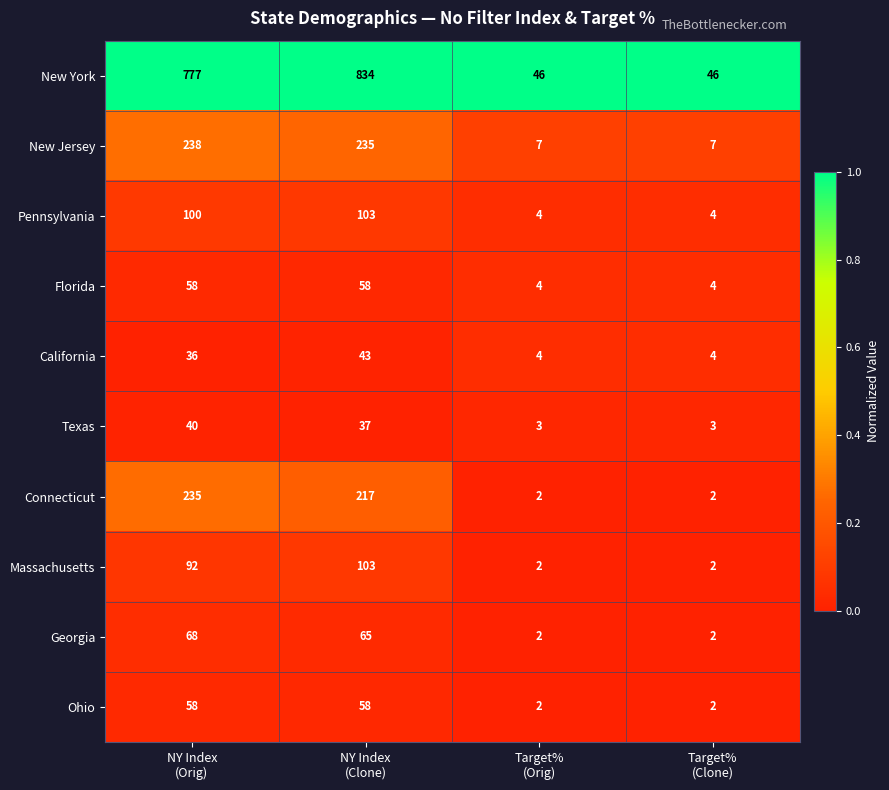

At which category is the sum across all series the highest?

NY Index
(Clone)